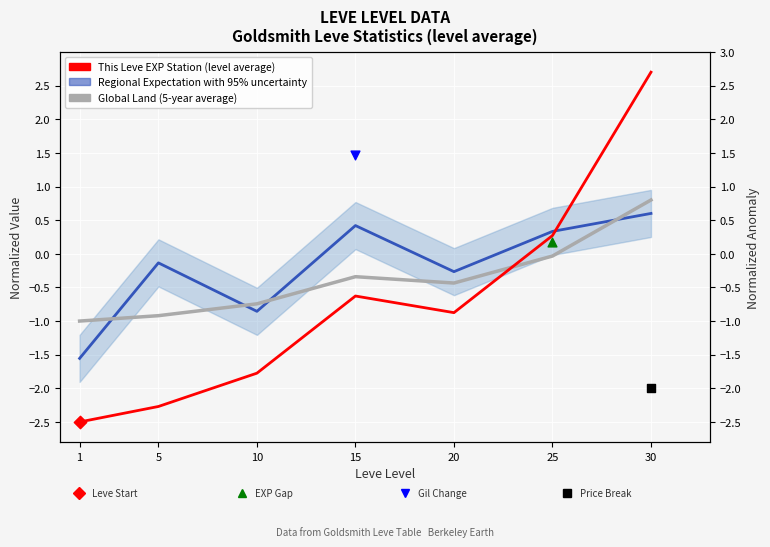

At which category is the sum across all series the highest?

30